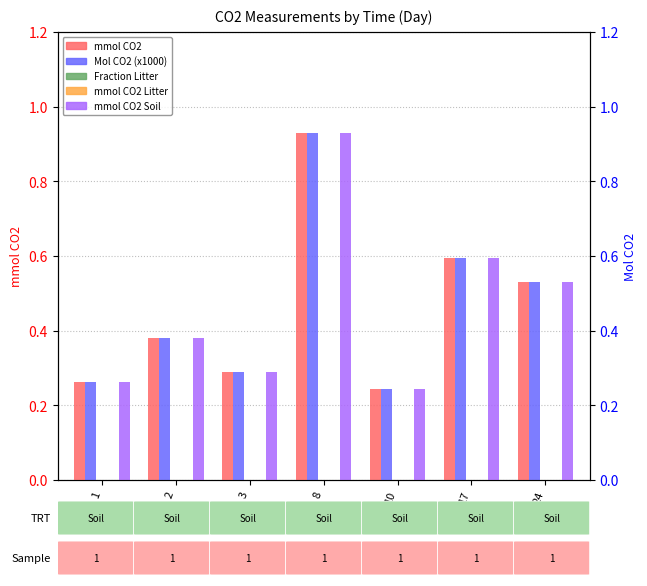

What is the approximate value of mmol CO2 at 17?

0.6